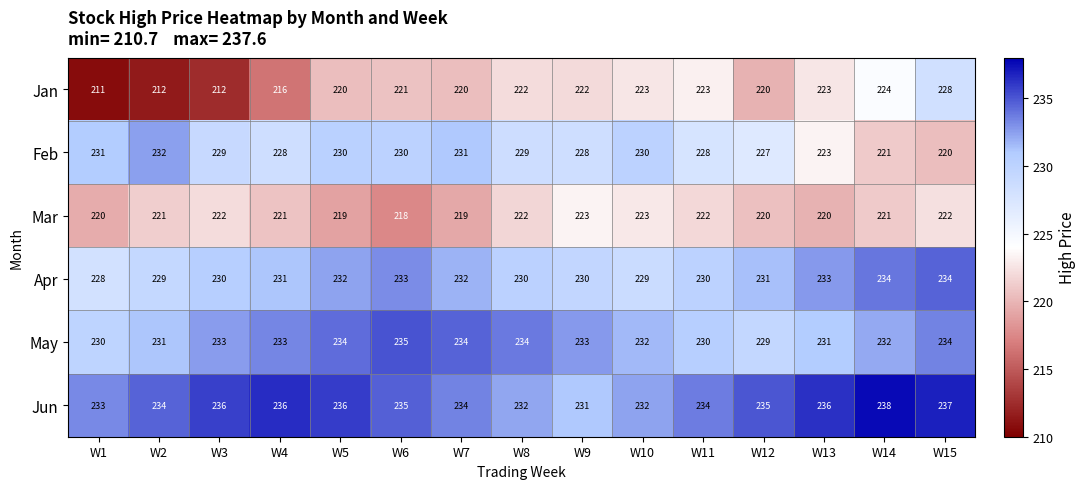

What is the sum of all Jan values?

3297